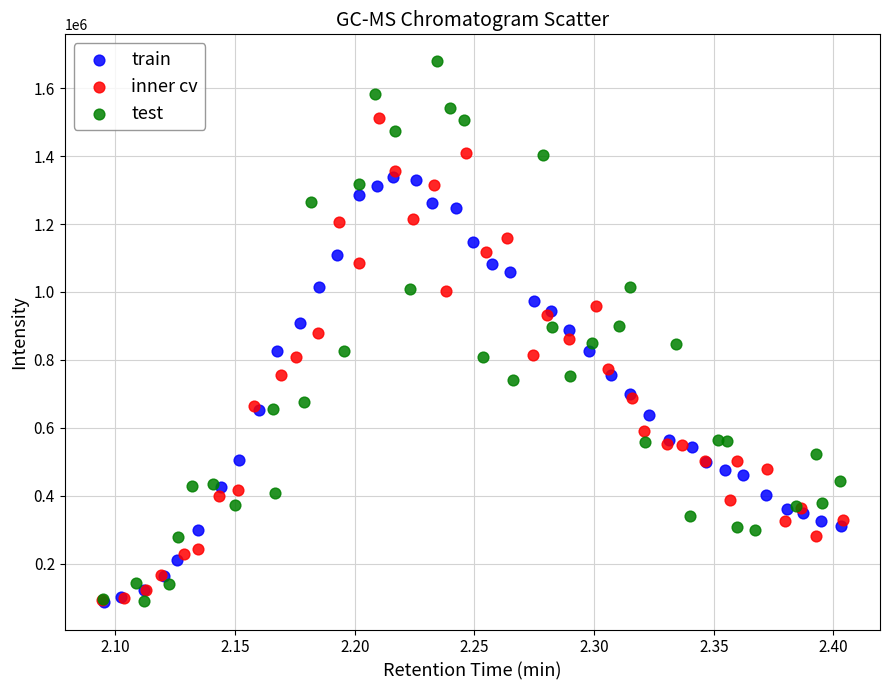

Which series has the widest spread of Y values?

test